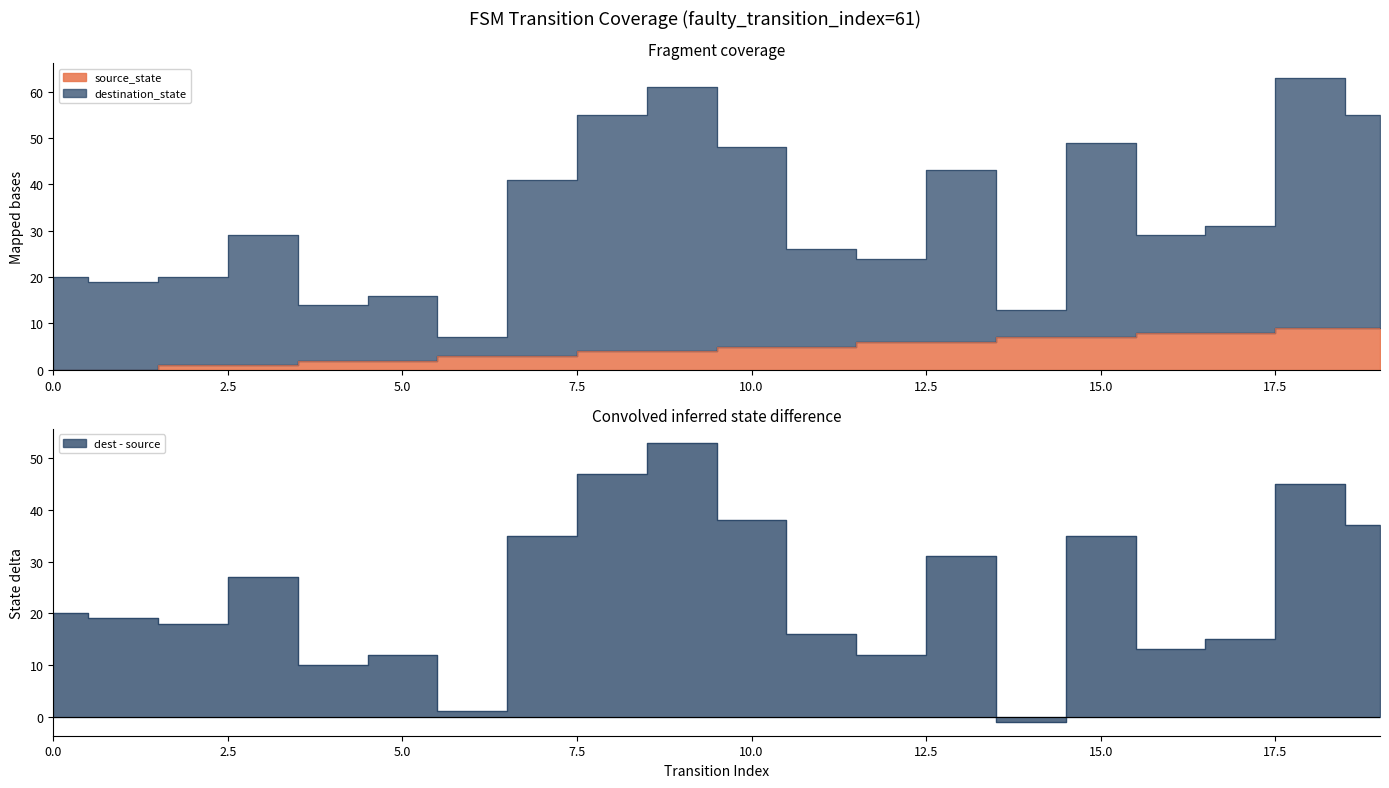

The destination_state series shows 41 at 7. True or false?

True